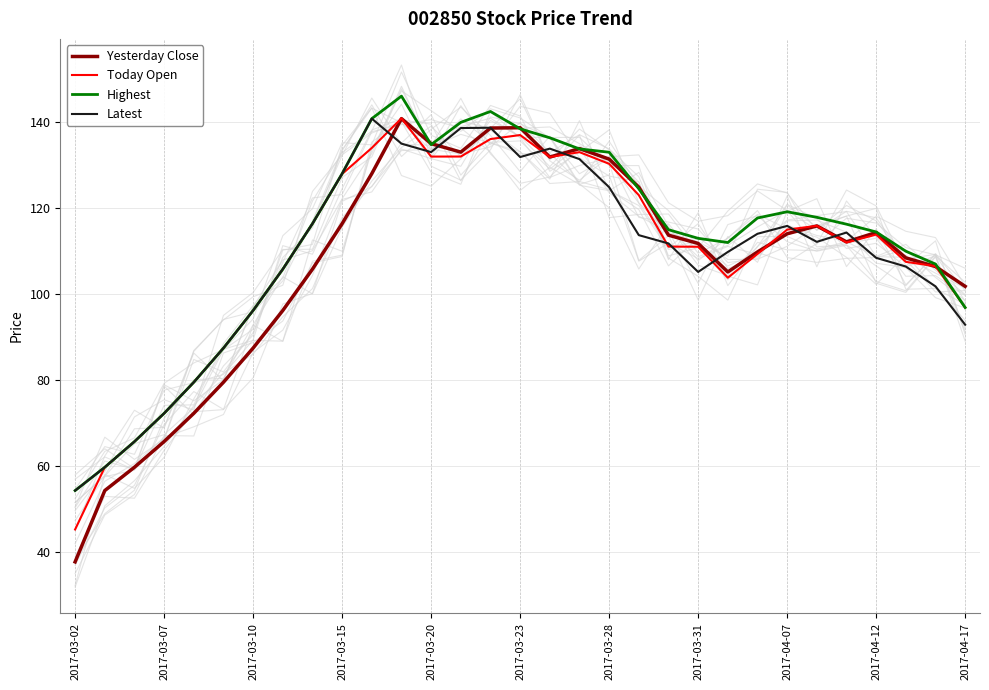

Which series has the largest total across all categories?

Highest